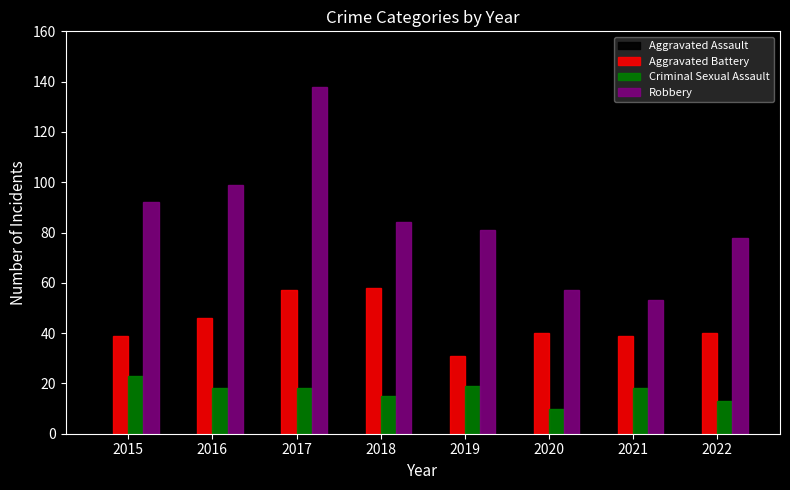

Reading left to right, transcribe all the data shown in this chart.

Aggravated Assault: 2015=30	2016=60	2017=59	2018=43	2019=55	2020=43	2021=41	2022=36
Aggravated Battery: 2015=39	2016=46	2017=57	2018=58	2019=31	2020=40	2021=39	2022=40
Criminal Sexual Assault: 2015=23	2016=18	2017=18	2018=15	2019=19	2020=10	2021=18	2022=13
Robbery: 2015=92	2016=99	2017=138	2018=84	2019=81	2020=57	2021=53	2022=78